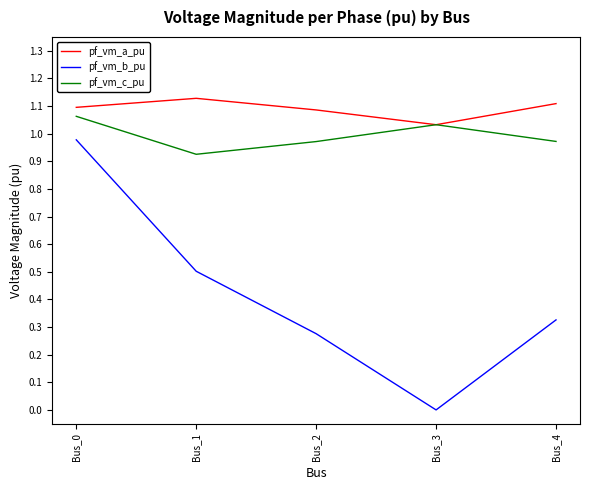

At which category does the chart reach its minimum across all series?

Bus_3